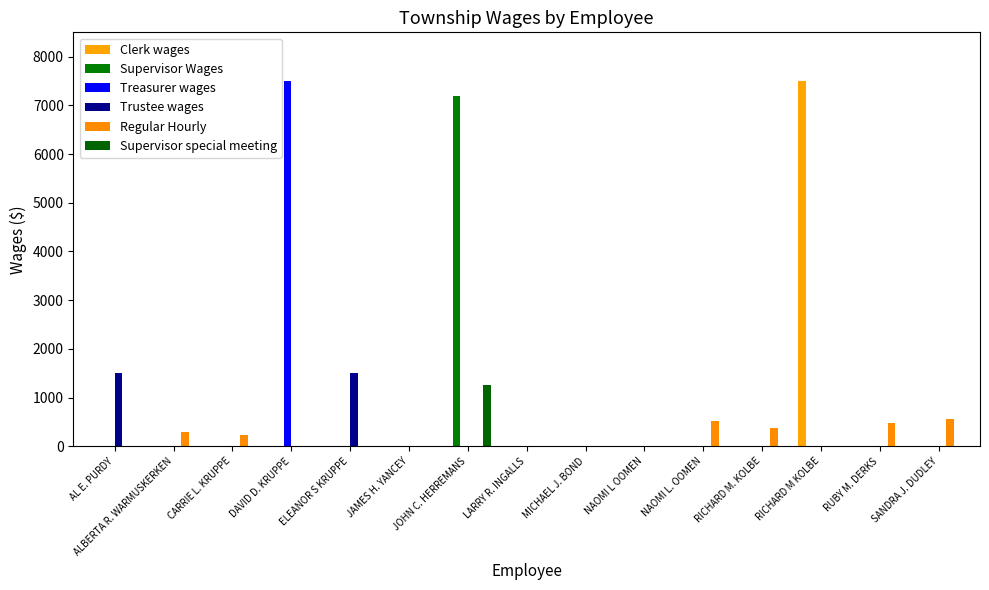

What are all the series names shown in the legend?

Clerk wages, Supervisor Wages, Treasurer wages, Trustee wages, Regular Hourly, Supervisor special meeting